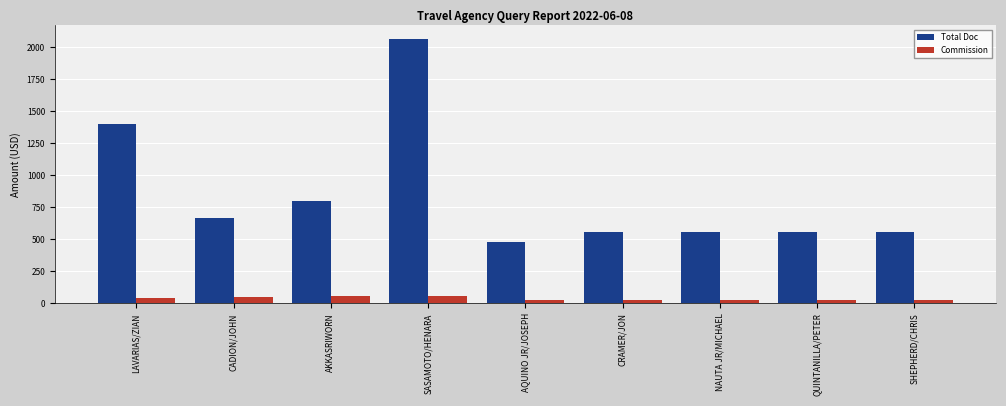

What is the highest value of the Total Doc series?

2065.0